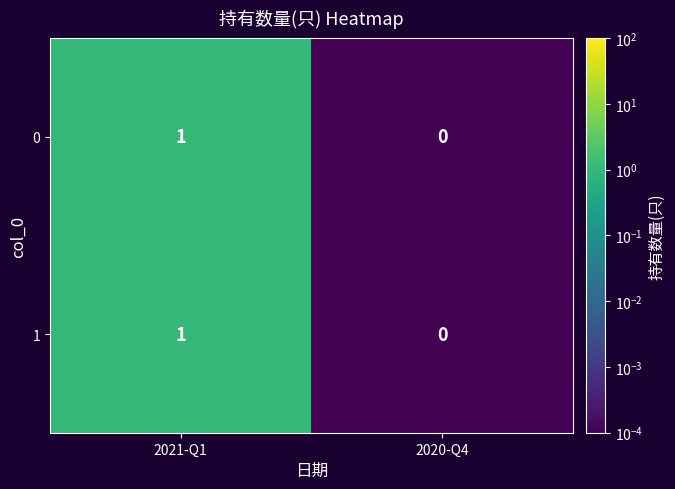

Which label corresponds to the smallest value in the chart?

2020-Q4